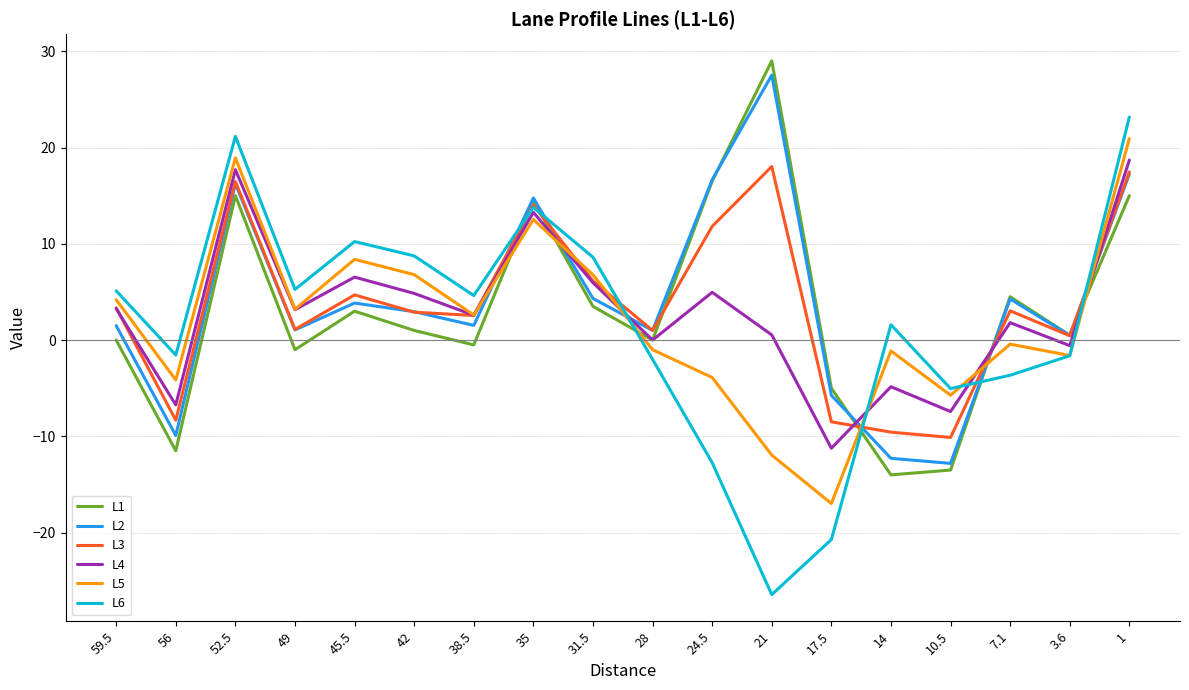

Which series has the widest spread of values?

L6